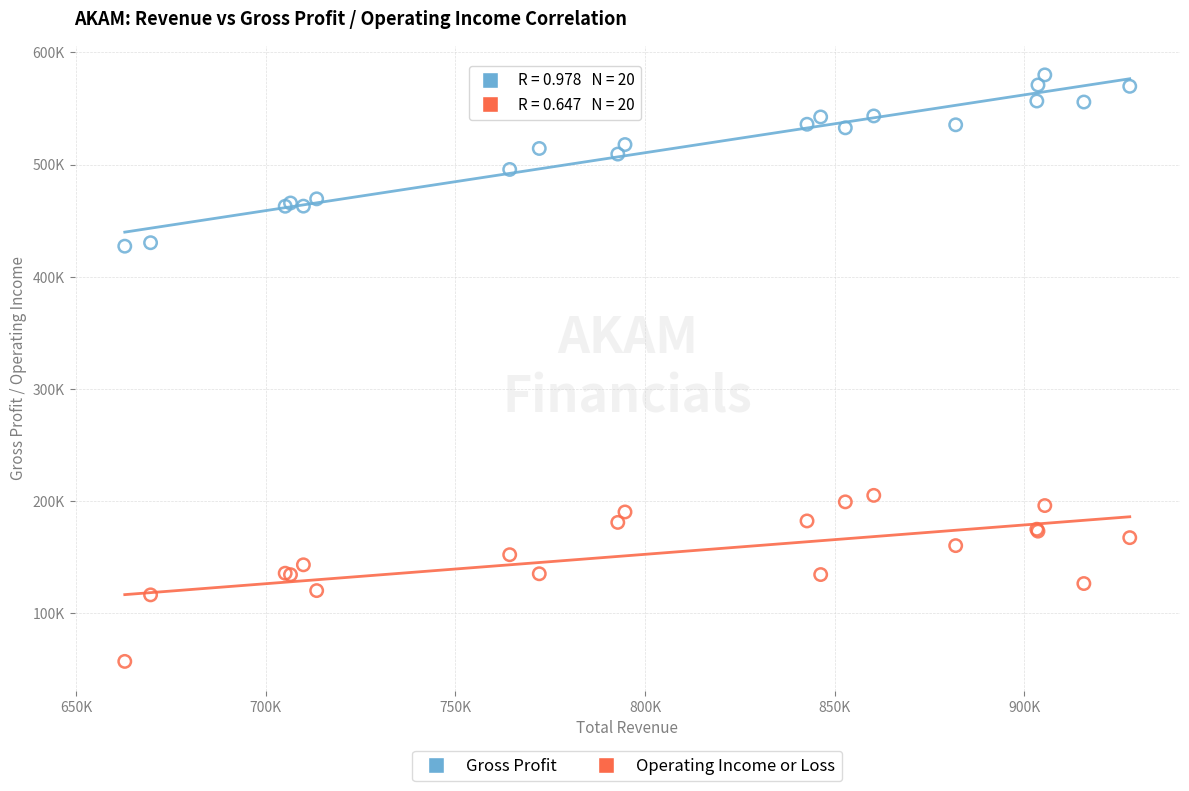

Which series contains the lowest Y value?

Operating Income or Loss